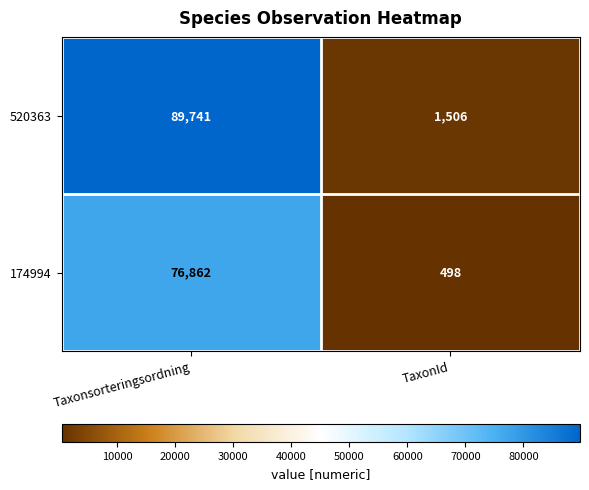

What is the sum of all 520363 values?

91247